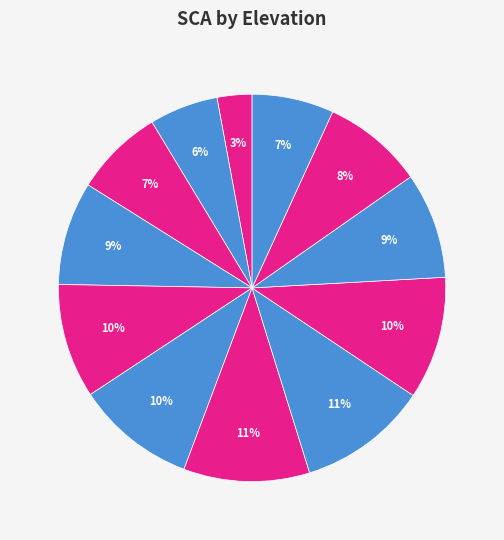

How many slices are in this pie chart?

12